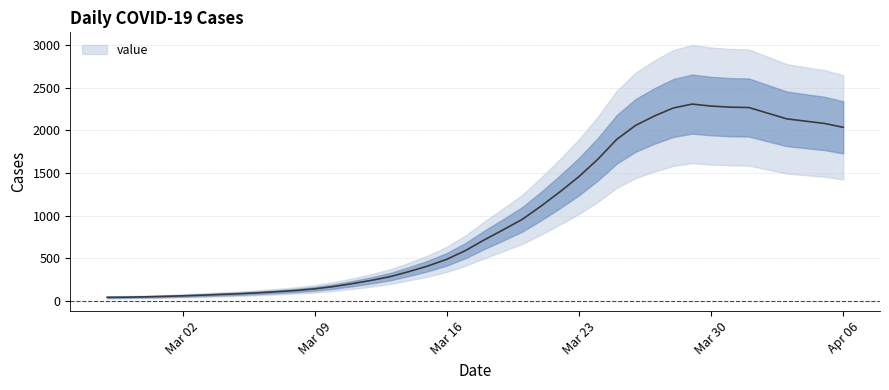

Which has a higher value, 2020-03-04 or 2020-03-10?

2020-03-10